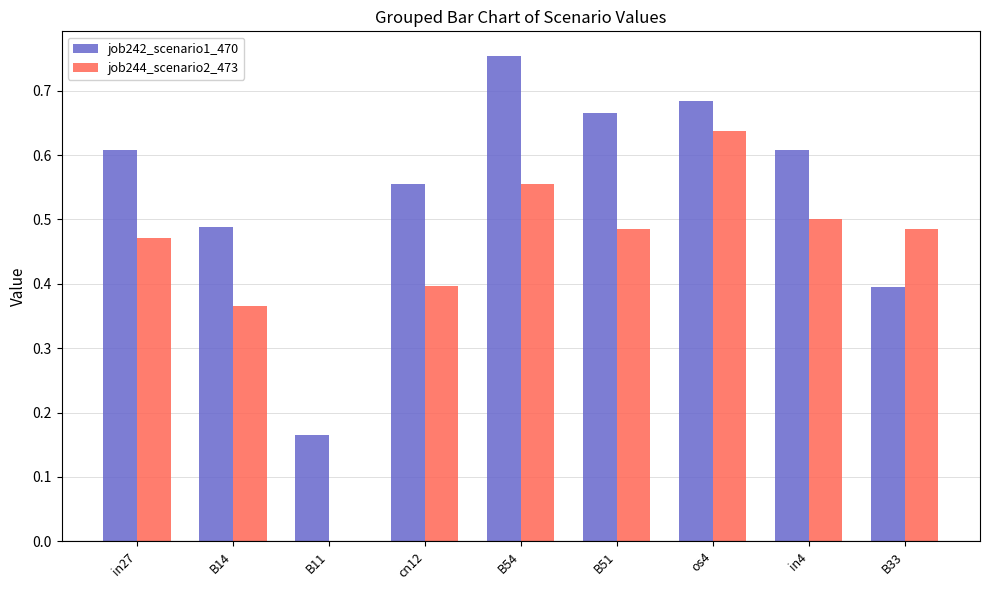

Which series has the largest range (max minus min)?

job244_scenario2_473